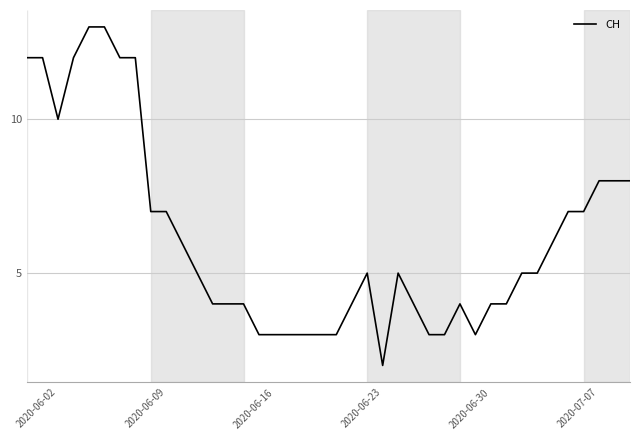

What is the difference between the maximum and minimum values?

11